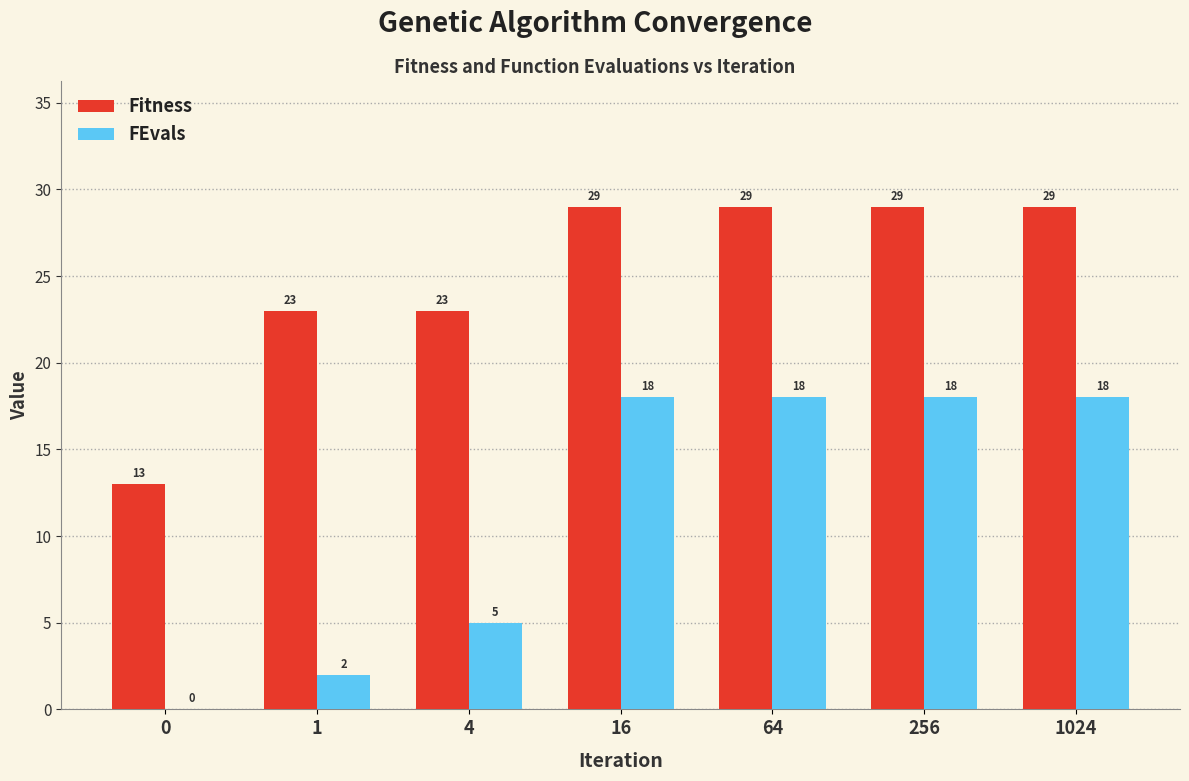

What is the total value across all series at 64?

47